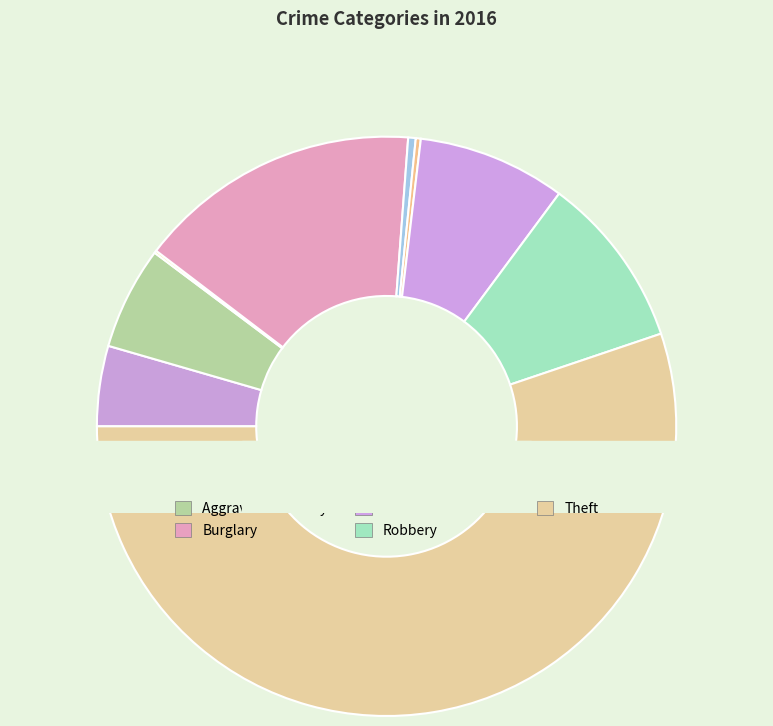

Rank the categories by value from lowest to highest.

Arson, Homicide, Criminal Sexual Assault, Aggravated Assault, Aggravated Battery, Motor Vehicle Theft, Robbery, Burglary, Theft